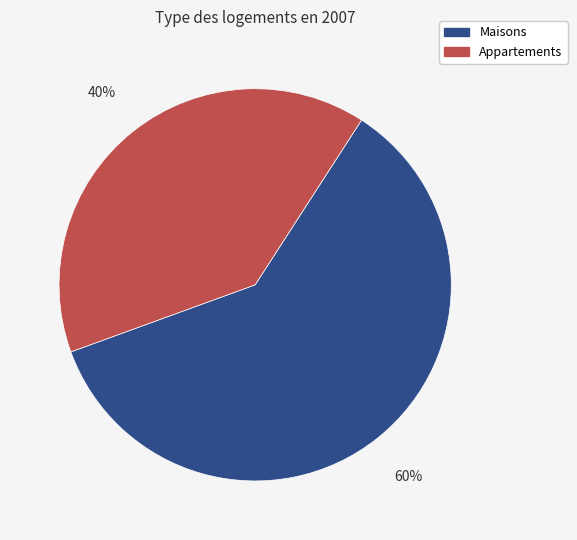

Is there any slice that represents more than half of the pie?

Yes